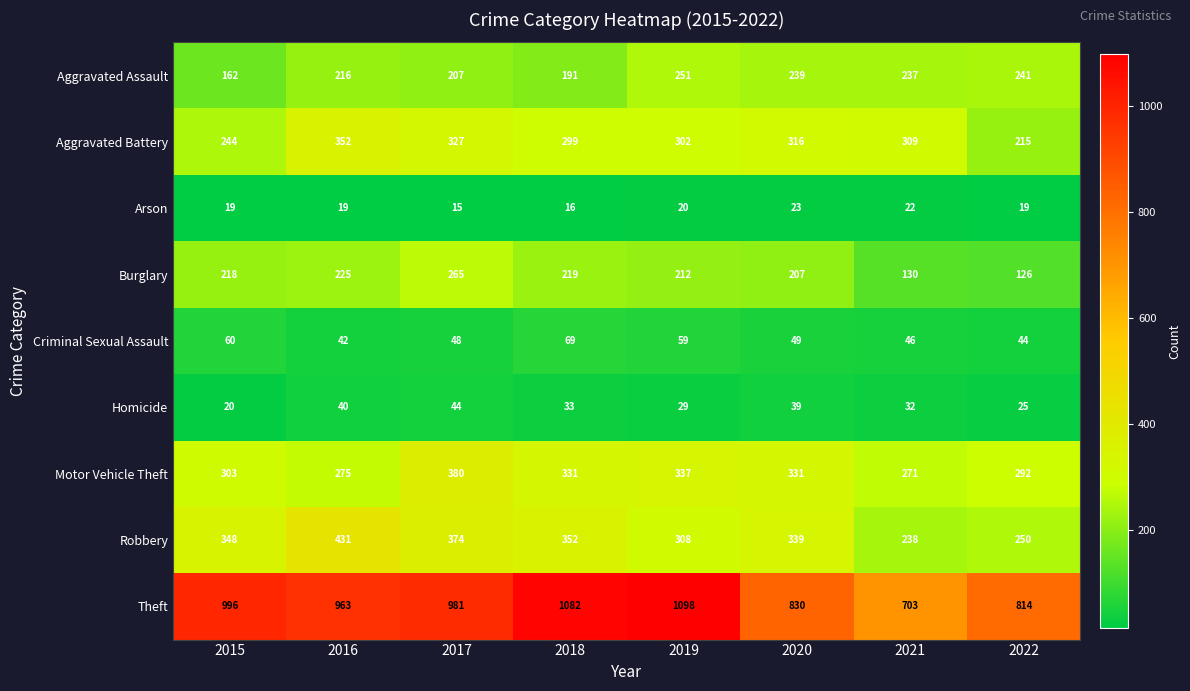

At which category is the sum across all series the highest?

2017